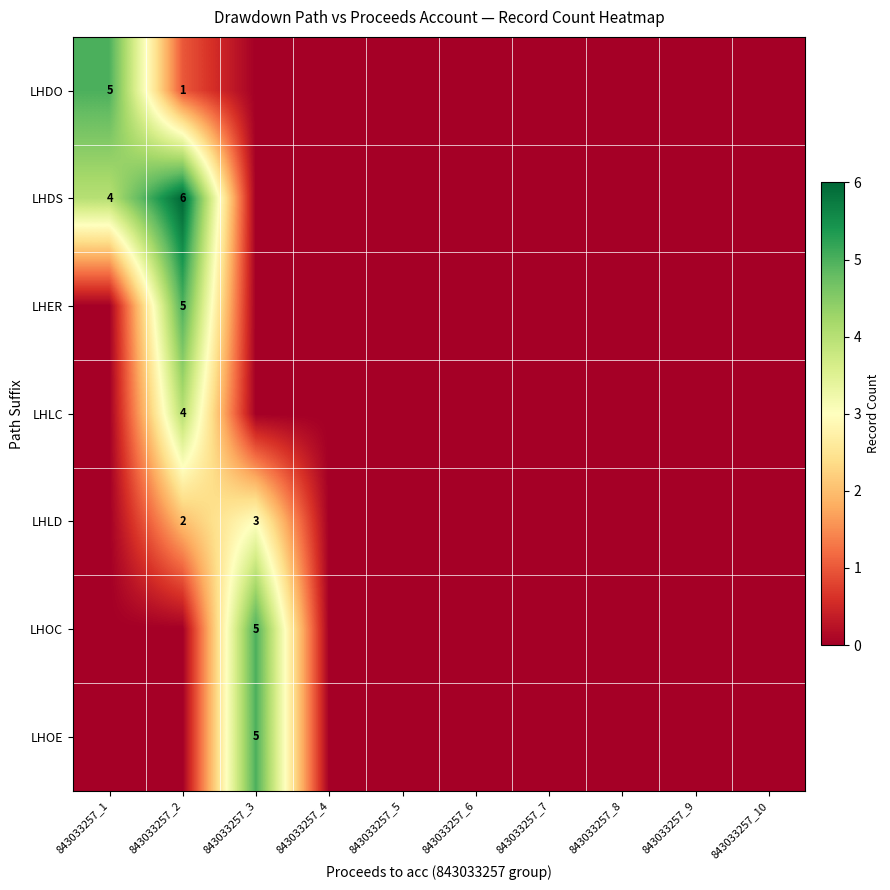

What is the sum of all LHLC values?

4